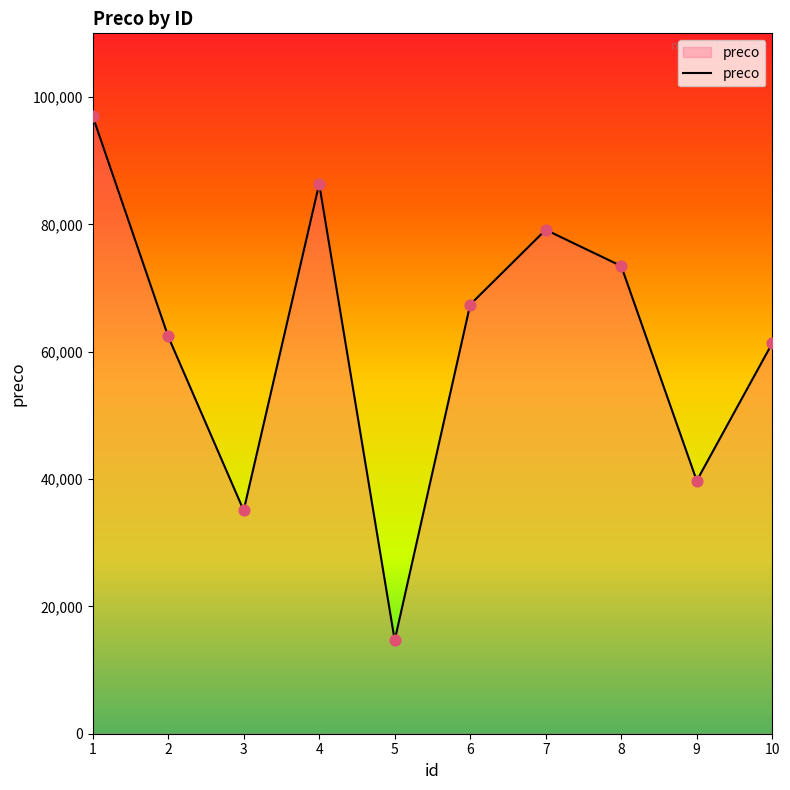

Approximately how many times larger is the value at 9 compared to 7?

0.5